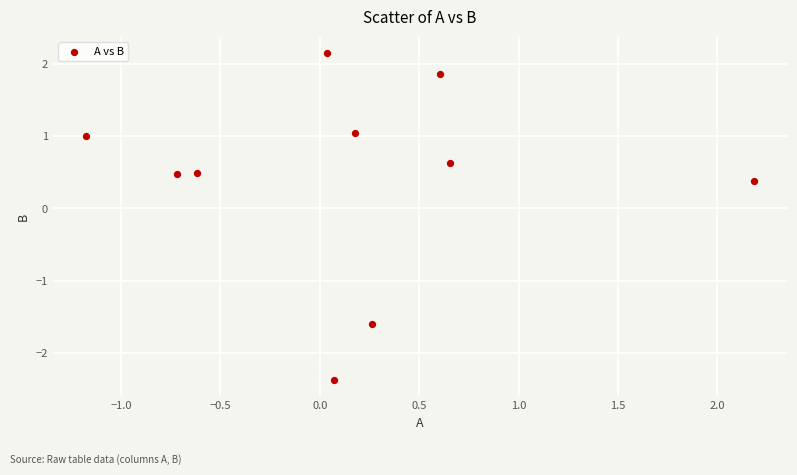

What is the range of Y values (max minus min)?

4.5